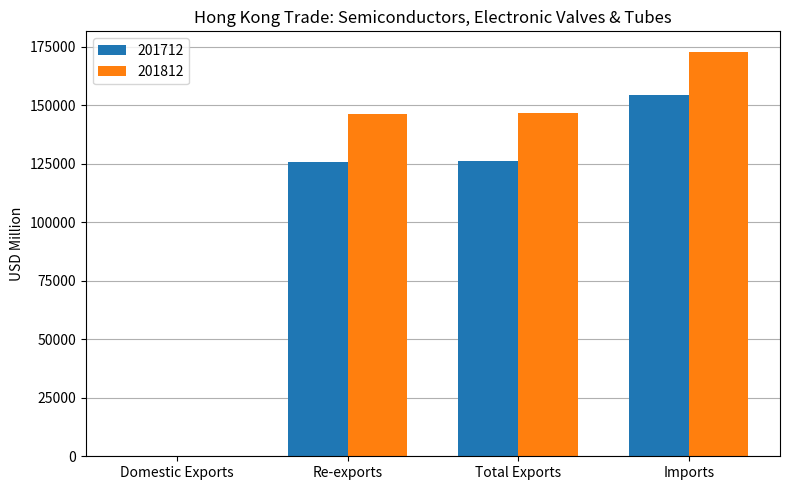

At which category is the sum across all series the highest?

Imports